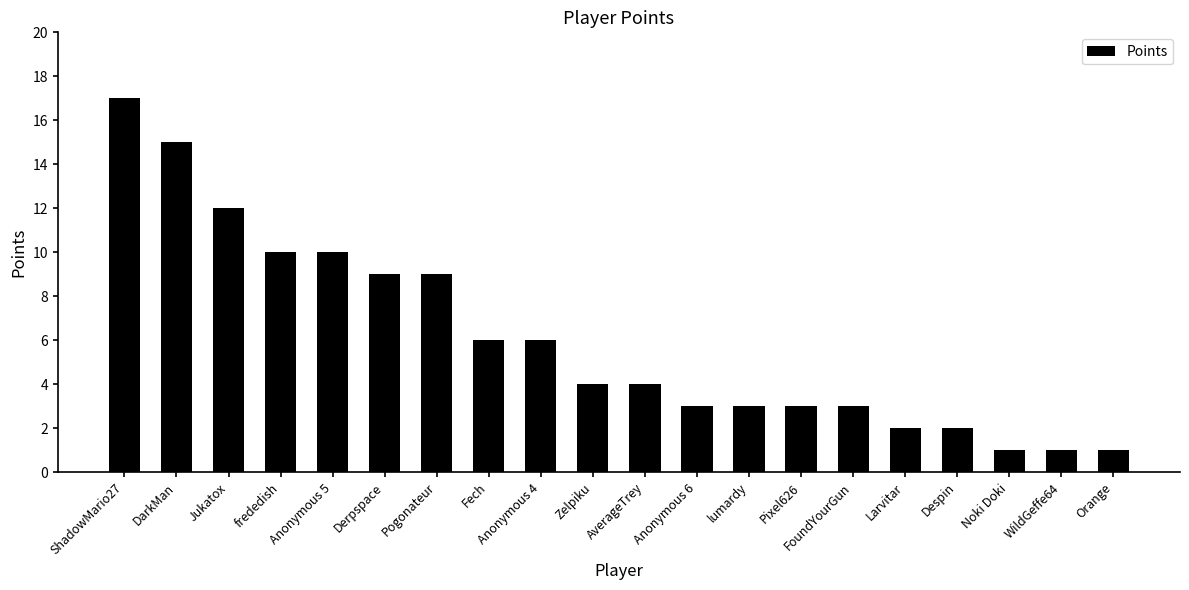

Approximately how many times larger is the value at Anonymous 4 compared to Despin?

3.0